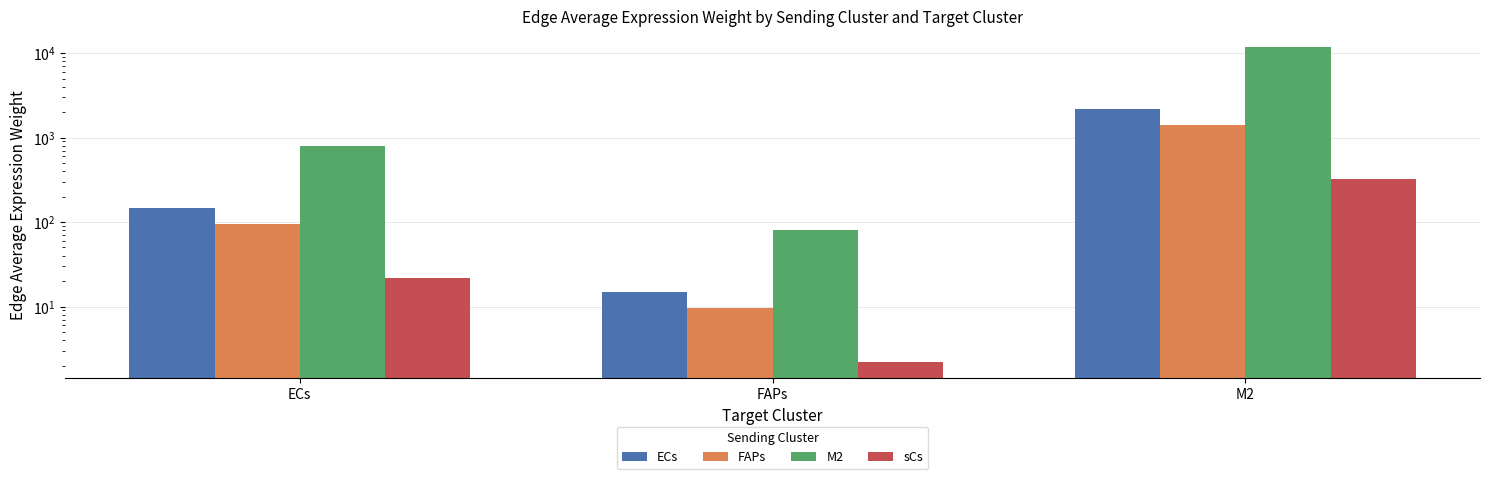

At which category is the sum across all series the highest?

M2